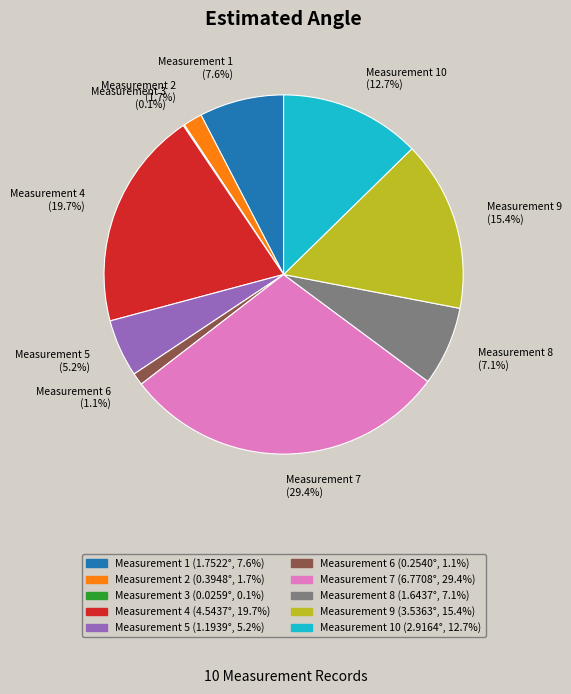

What percentage do Measurement 2 and Measurement 10 together represent?

14.4%